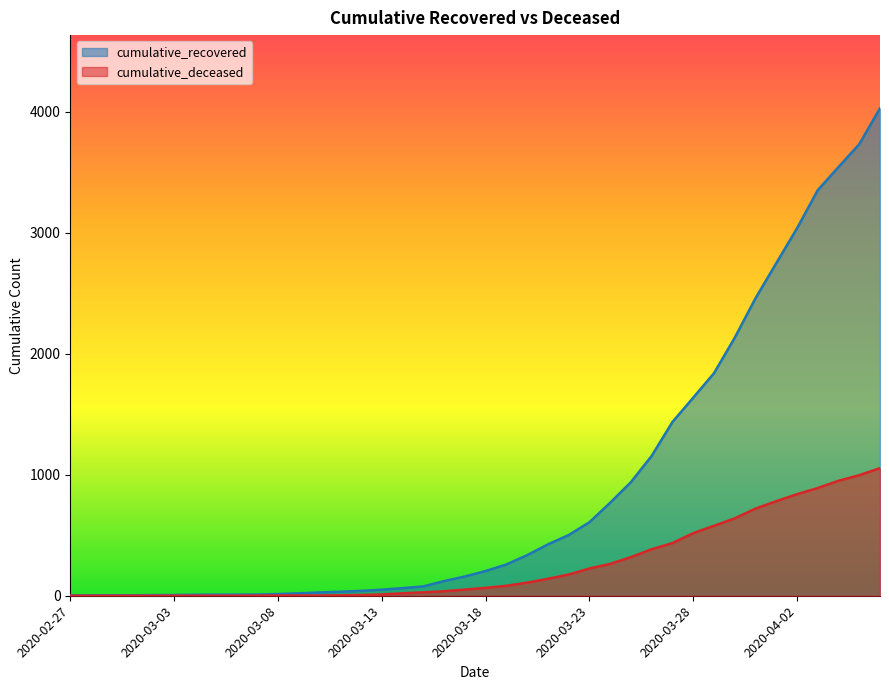

Which label corresponds to the largest value in the chart?

2020-04-06